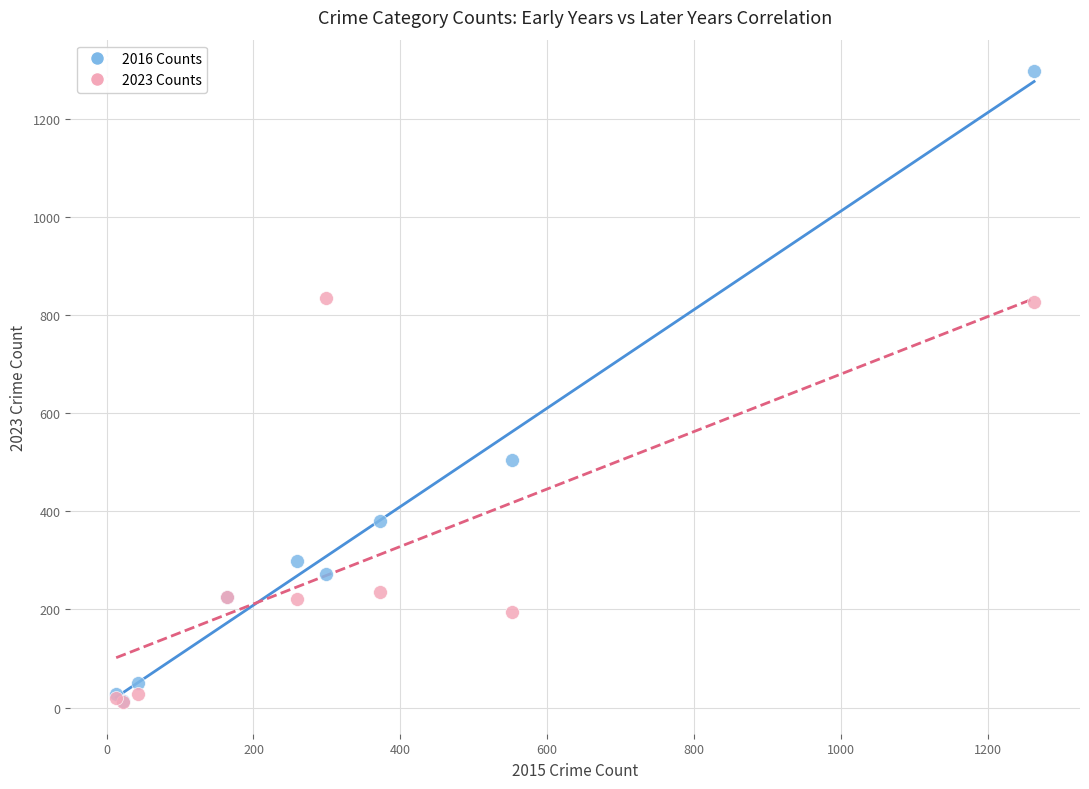

In the 2023 Counts series, what Y value is closest to 423?

235